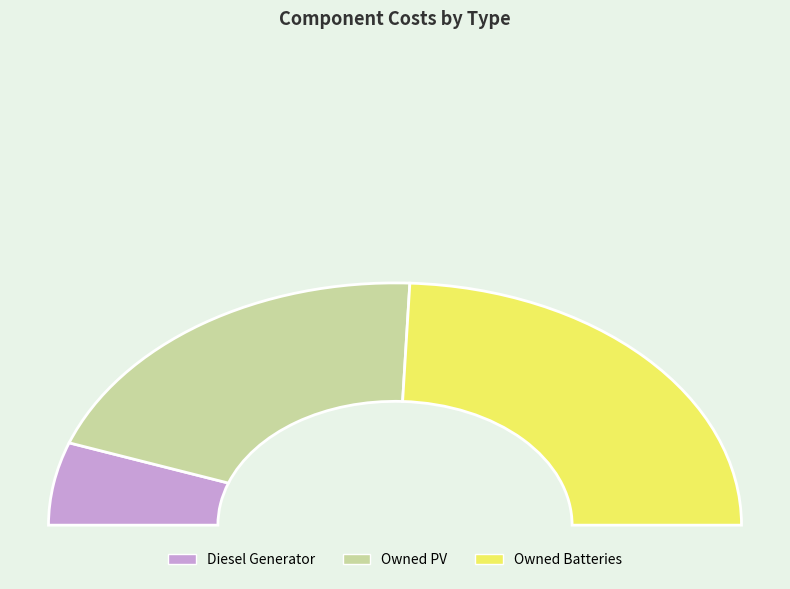

True or false: Owned PV accounts for 32% of the total.

False